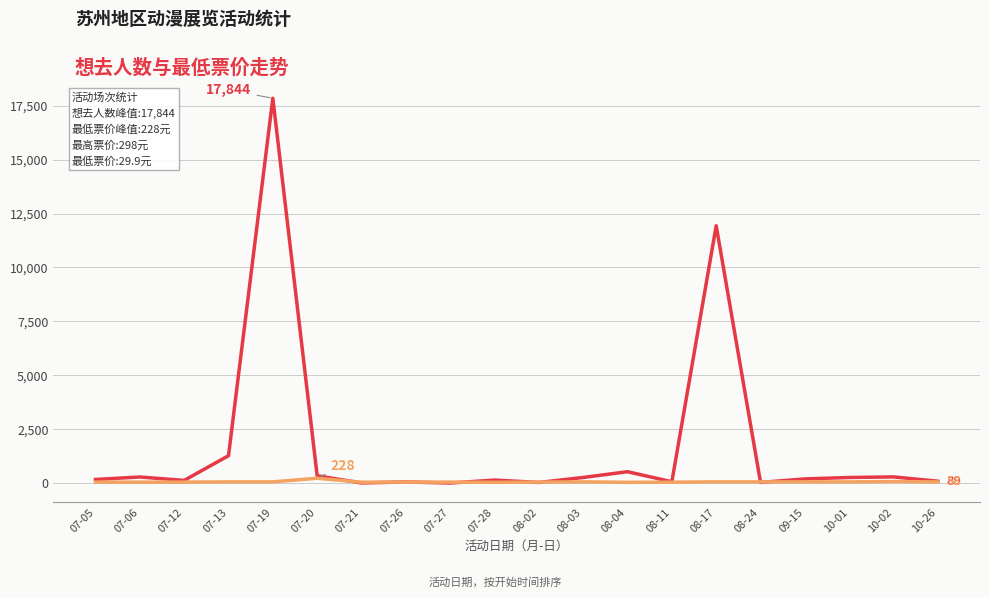

At which category does the chart reach its peak across all series?

07-19